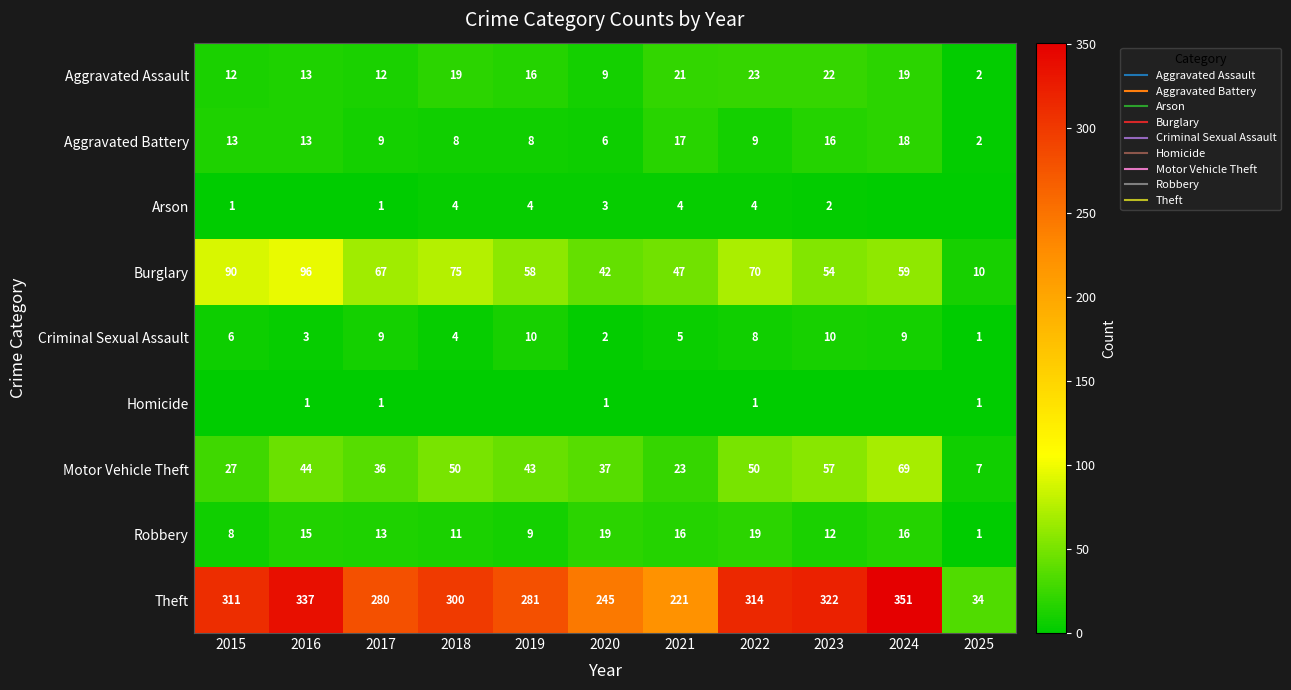

Which series has the widest spread of values?

Theft